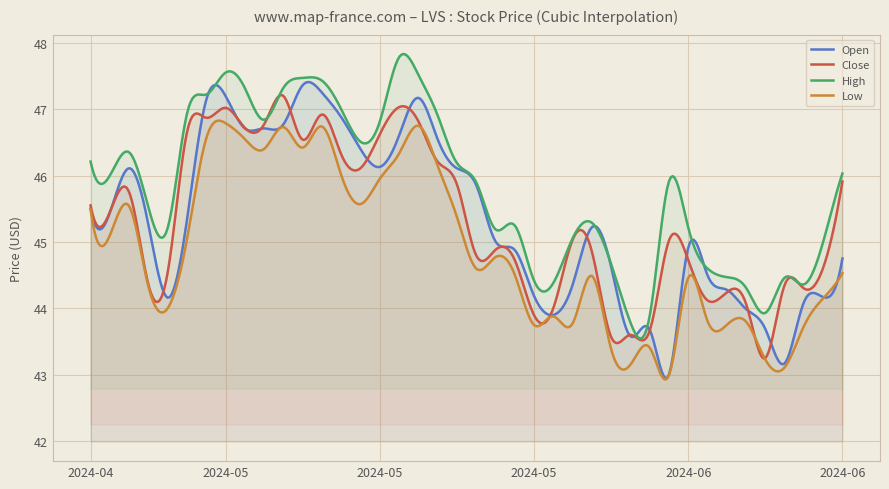

True or false: Low and High cross at least once.

False